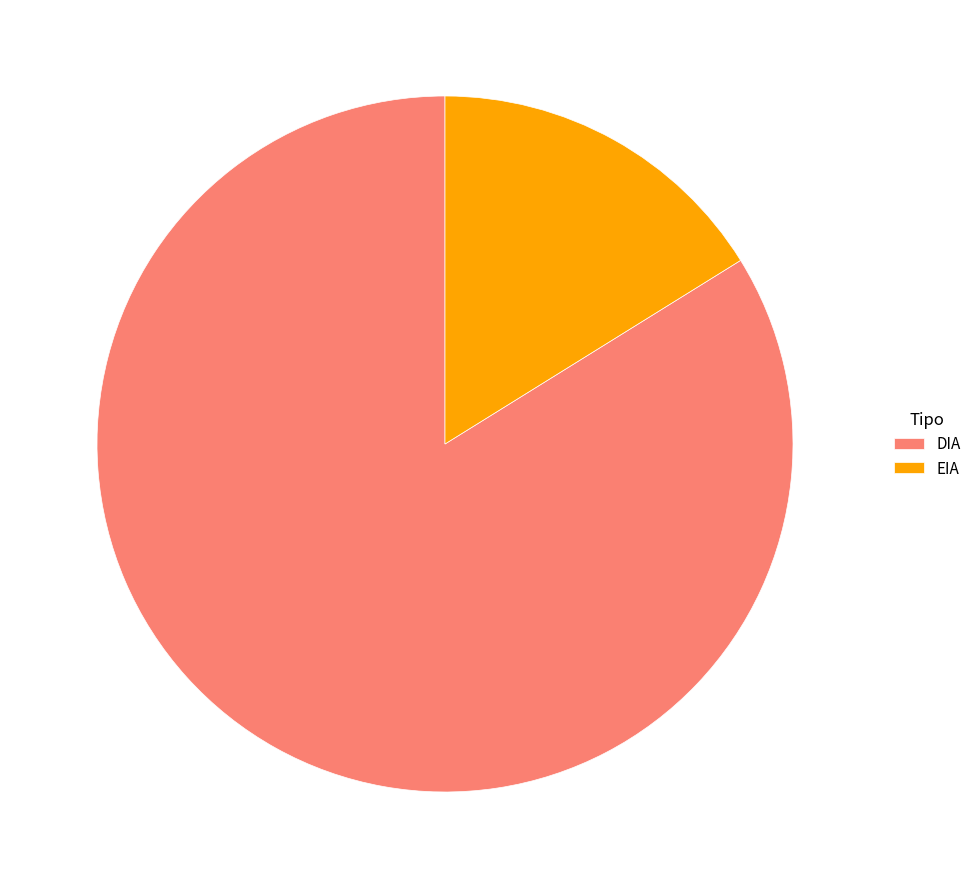

How many segments does this pie chart have?

2